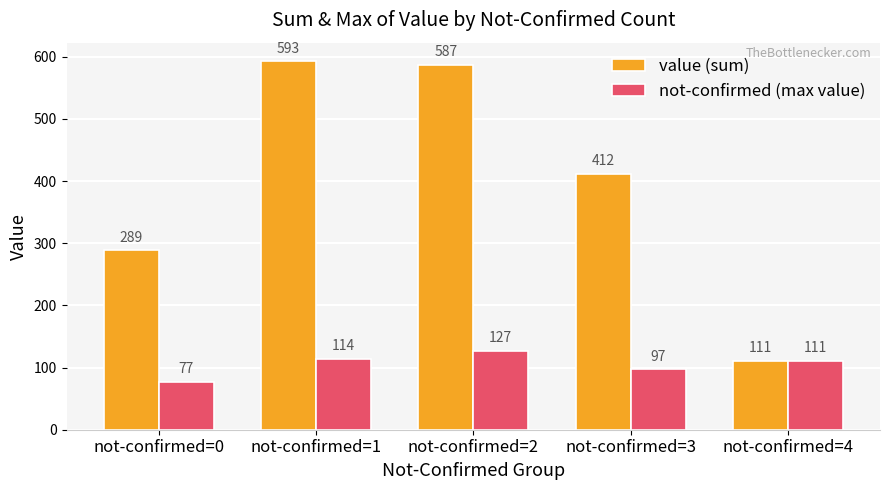

At which label is not-confirmed (max value) closest to 102?

not-confirmed=3